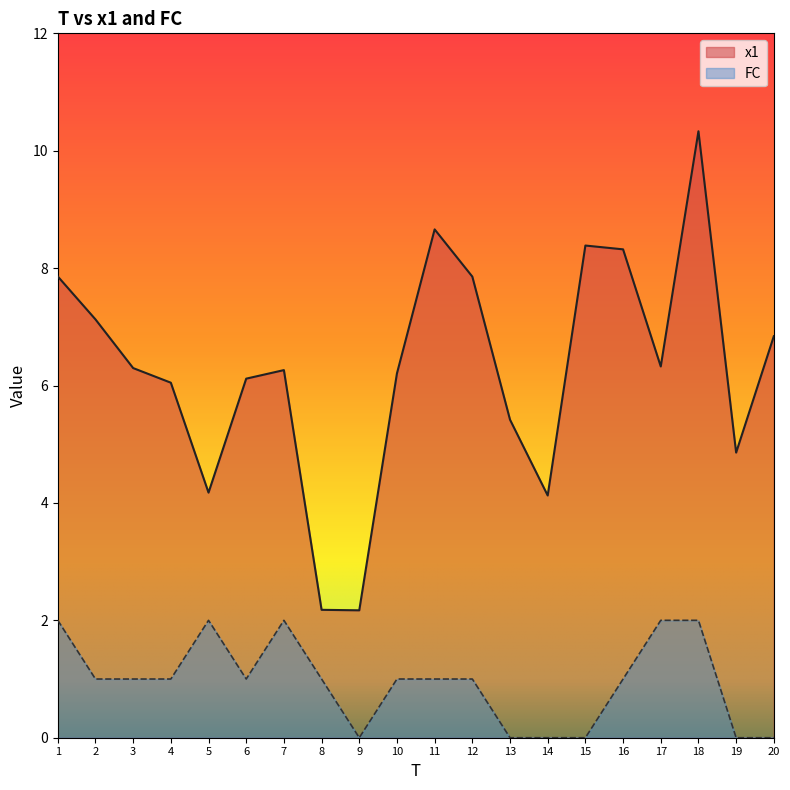

What is the maximum value shown in the chart?

10.3